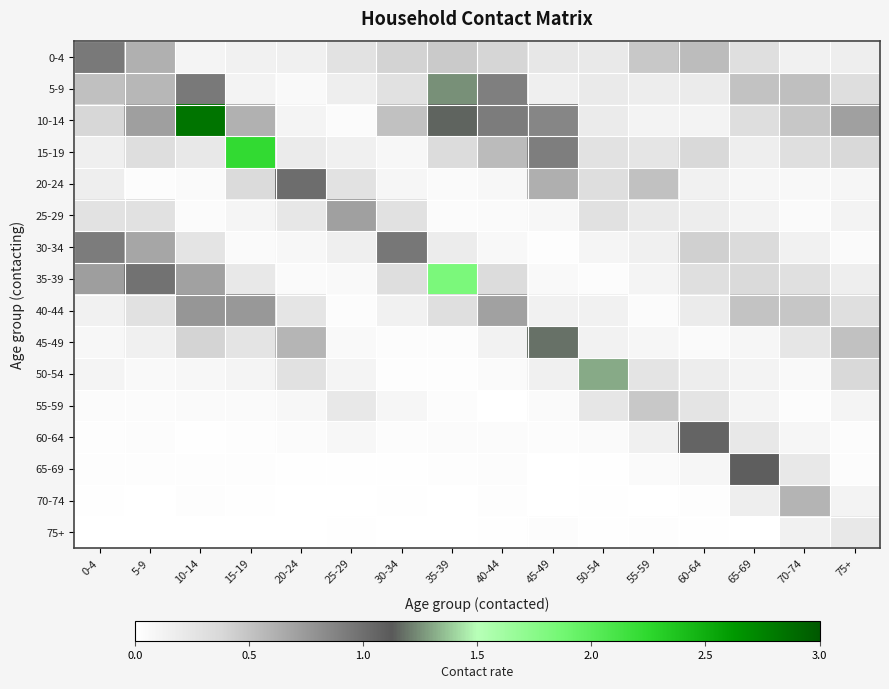

Reading left to right, what are all the values shown in this chart?

0-4: 0-4=0.9	5-9=0.6	10-14=0.1	15-19=0.1	20-24=0.2	25-29=0.3	30-34=0.4	35-39=0.5	40-44=0.4	45-49=0.2	50-54=0.2	55-59=0.5	60-64=0.5	65-69=0.3	70-74=0.1	75+=0.2
5-9: 0-4=0.5	5-9=0.6	10-14=0.9	15-19=0.1	20-24=0.1	25-29=0.2	30-34=0.3	35-39=1.2	40-44=0.9	45-49=0.2	50-54=0.2	55-59=0.2	60-64=0.2	65-69=0.5	70-74=0.5	75+=0.3
10-14: 0-4=0.4	5-9=0.7	10-14=2.8	15-19=0.6	20-24=0.1	25-29=0.0	30-34=0.5	35-39=1.2	40-44=0.9	45-49=0.9	50-54=0.2	55-59=0.1	60-64=0.1	65-69=0.3	70-74=0.5	75+=0.7
15-19: 0-4=0.2	5-9=0.3	10-14=0.2	15-19=2.2	20-24=0.2	25-29=0.1	30-34=0.1	35-39=0.3	40-44=0.5	45-49=0.9	50-54=0.3	55-59=0.2	60-64=0.4	65-69=0.2	70-74=0.3	75+=0.4
20-24: 0-4=0.2	5-9=0.0	10-14=0.0	15-19=0.3	20-24=1.0	25-29=0.3	30-34=0.1	35-39=0.1	40-44=0.1	45-49=0.6	50-54=0.3	55-59=0.5	60-64=0.1	65-69=0.1	70-74=0.1	75+=0.1
25-29: 0-4=0.3	5-9=0.3	10-14=0.0	15-19=0.1	20-24=0.2	25-29=0.7	30-34=0.3	35-39=0.0	40-44=0.0	45-49=0.1	50-54=0.3	55-59=0.2	60-64=0.2	65-69=0.1	70-74=0.0	75+=0.1
30-34: 0-4=0.9	5-9=0.7	10-14=0.3	15-19=0.1	20-24=0.1	25-29=0.2	30-34=0.9	35-39=0.2	40-44=0.1	45-49=0.0	50-54=0.1	55-59=0.1	60-64=0.4	65-69=0.4	70-74=0.1	75+=0.1
35-39: 0-4=0.7	5-9=1.0	10-14=0.7	15-19=0.2	20-24=0.0	25-29=0.1	30-34=0.3	35-39=1.8	40-44=0.3	45-49=0.1	50-54=0.0	55-59=0.1	60-64=0.3	65-69=0.4	70-74=0.3	75+=0.2
40-44: 0-4=0.1	5-9=0.3	10-14=0.8	15-19=0.8	20-24=0.2	25-29=0.0	30-34=0.1	35-39=0.3	40-44=0.7	45-49=0.1	50-54=0.1	55-59=0.0	60-64=0.2	65-69=0.5	70-74=0.5	75+=0.3
45-49: 0-4=0.1	5-9=0.1	10-14=0.4	15-19=0.3	20-24=0.6	25-29=0.1	30-34=0.0	35-39=0.0	40-44=0.1	45-49=1.2	50-54=0.1	55-59=0.1	60-64=0.1	65-69=0.1	70-74=0.2	75+=0.5
50-54: 0-4=0.1	5-9=0.1	10-14=0.1	15-19=0.1	20-24=0.3	25-29=0.1	30-34=0.0	35-39=0.0	40-44=0.0	45-49=0.1	50-54=1.3	55-59=0.3	60-64=0.2	65-69=0.1	70-74=0.1	75+=0.4
55-59: 0-4=0.0	5-9=0.0	10-14=0.0	15-19=0.1	20-24=0.1	25-29=0.2	30-34=0.1	35-39=0.0	40-44=0.0	45-49=0.0	50-54=0.2	55-59=0.5	60-64=0.3	65-69=0.1	70-74=0.0	75+=0.1
60-64: 0-4=0.0	5-9=0.0	10-14=0.0	15-19=0.0	20-24=0.0	25-29=0.1	30-34=0.0	35-39=0.0	40-44=0.0	45-49=0.0	50-54=0.1	55-59=0.1	60-64=1.1	65-69=0.2	70-74=0.1	75+=0.0
65-69: 0-4=0.0	5-9=0.0	10-14=0.0	15-19=0.0	20-24=0.0	25-29=0.0	30-34=0.0	35-39=0.0	40-44=0.0	45-49=0.0	50-54=0.0	55-59=0.0	60-64=0.1	65-69=1.1	70-74=0.2	75+=0.0
70-74: 0-4=0.0	5-9=0.0	10-14=0.0	15-19=0.0	20-24=0.0	25-29=0.0	30-34=0.0	35-39=0.0	40-44=0.0	45-49=0.0	50-54=0.0	55-59=0.0	60-64=0.0	65-69=0.2	70-74=0.6	75+=0.1
75+: 0-4=0.0	5-9=0.0	10-14=0.0	15-19=0.0	20-24=0.0	25-29=0.0	30-34=0.0	35-39=0.0	40-44=0.0	45-49=0.0	50-54=0.0	55-59=0.0	60-64=0.0	65-69=0.0	70-74=0.1	75+=0.2